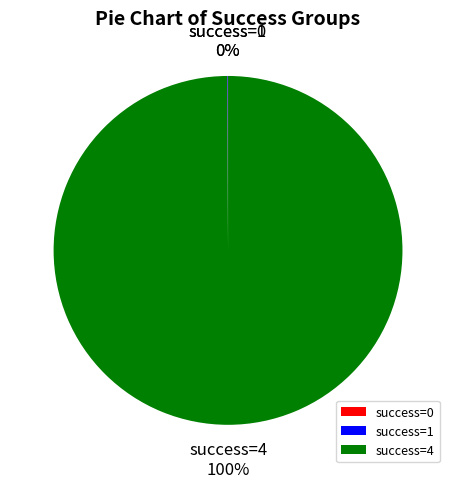

To the nearest percent, what percentage of the pie is success=4?

100%